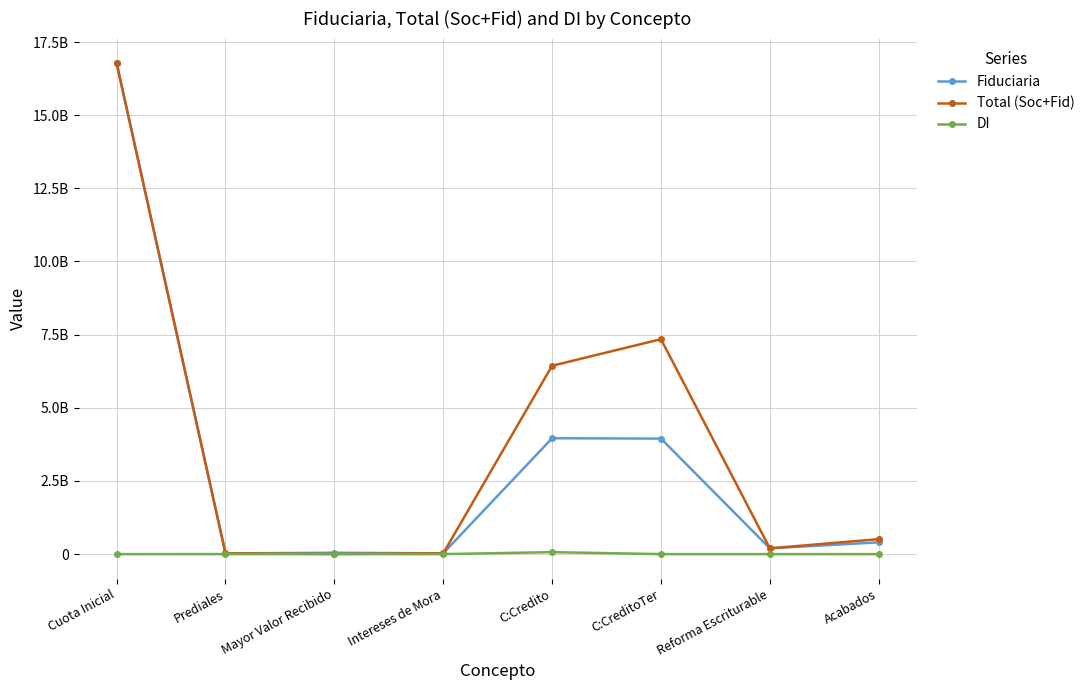

Is it true that Fiduciaria equals 47980627 at Intereses de Mora?

False